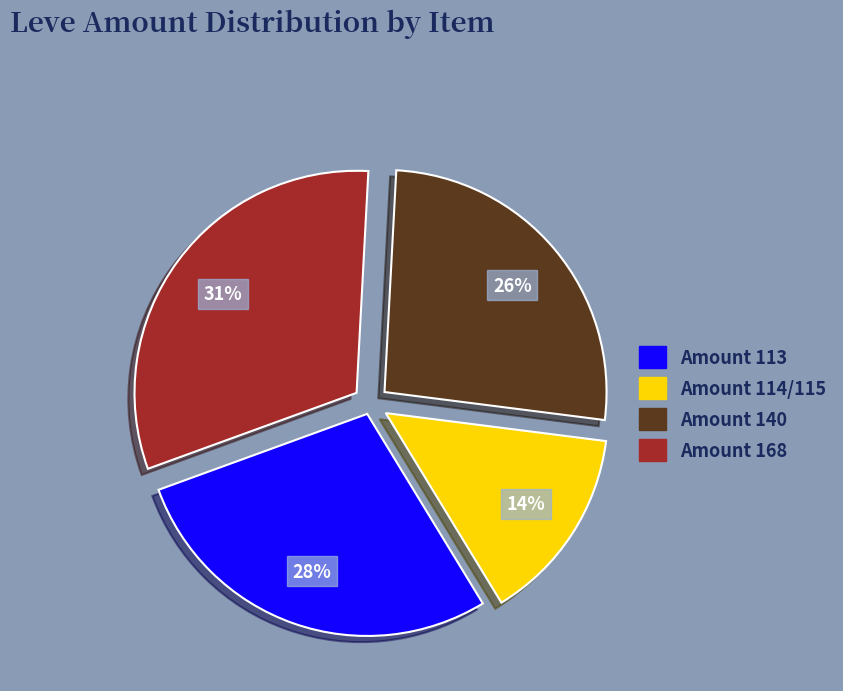

Approximately how many times larger is the value at Amount 114/115 compared to Amount 168?

0.5